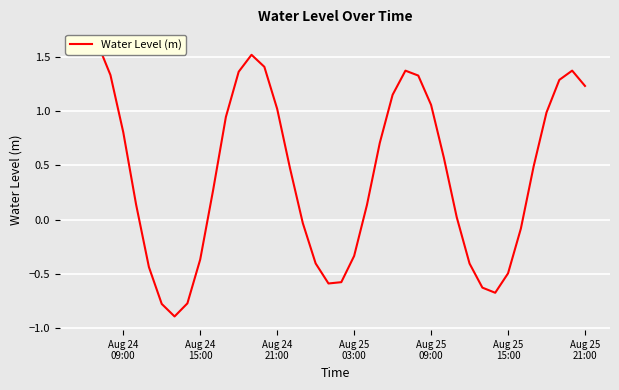

How many data points are less than 0?

15